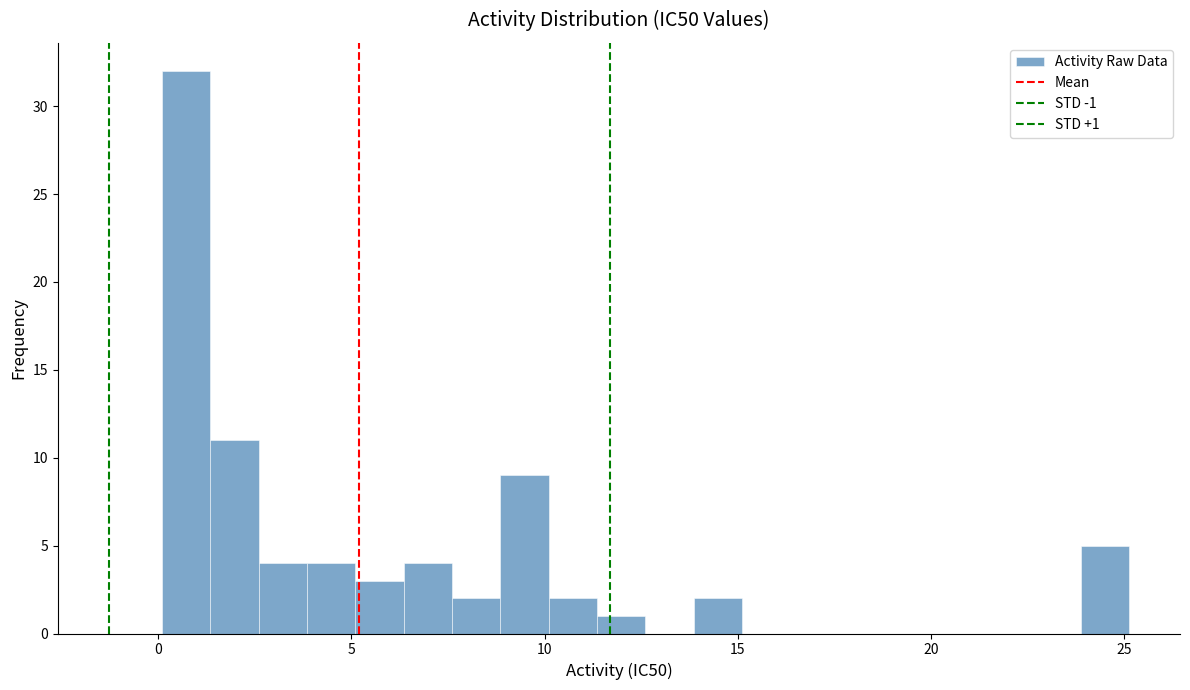

Read against the x-axis, roughly where is the centre of the tallest bar?

0.5